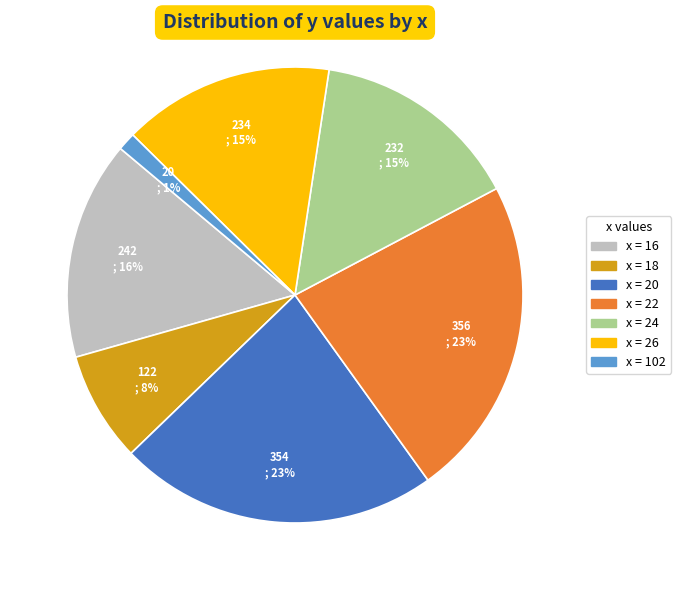

Is there any slice that represents more than half of the pie?

No